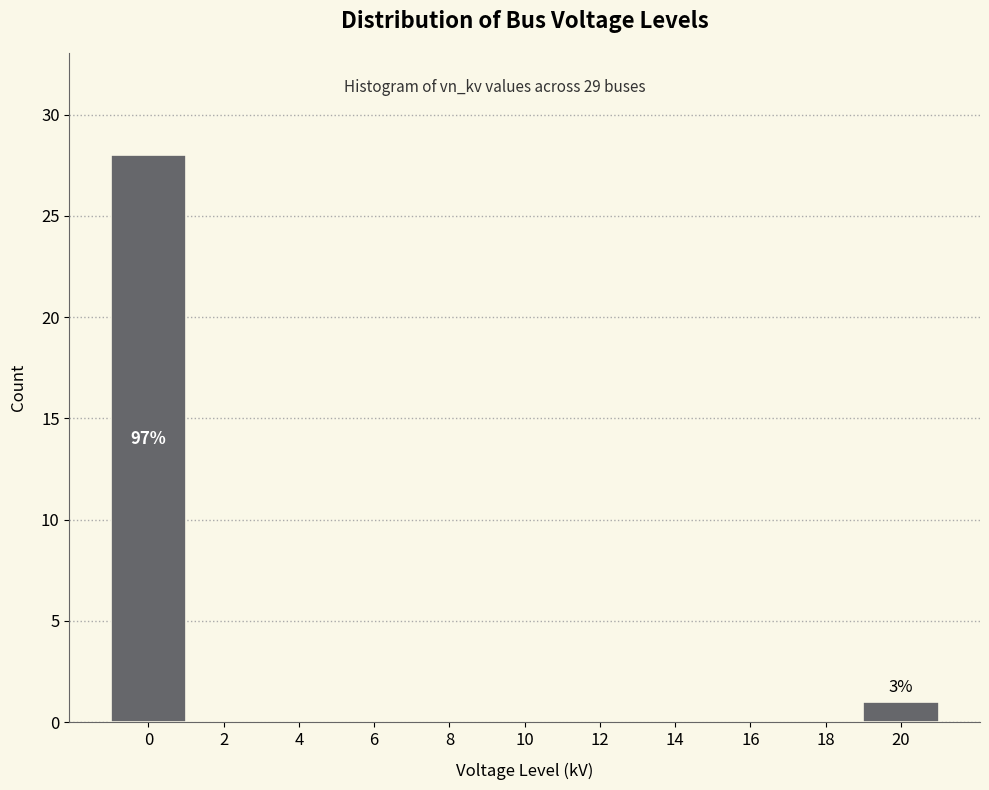

Reading left to right, what are all the values shown in this chart?

0=28	2=0	4=0	6=0	8=0	10=0	12=0	14=0	16=0	18=0	20=1